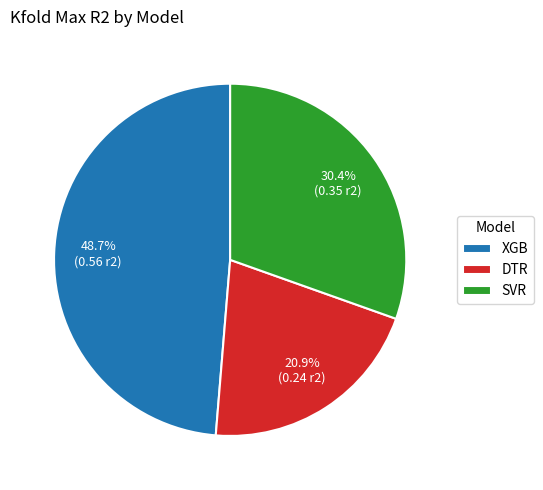

Does any single category account for the majority?

No